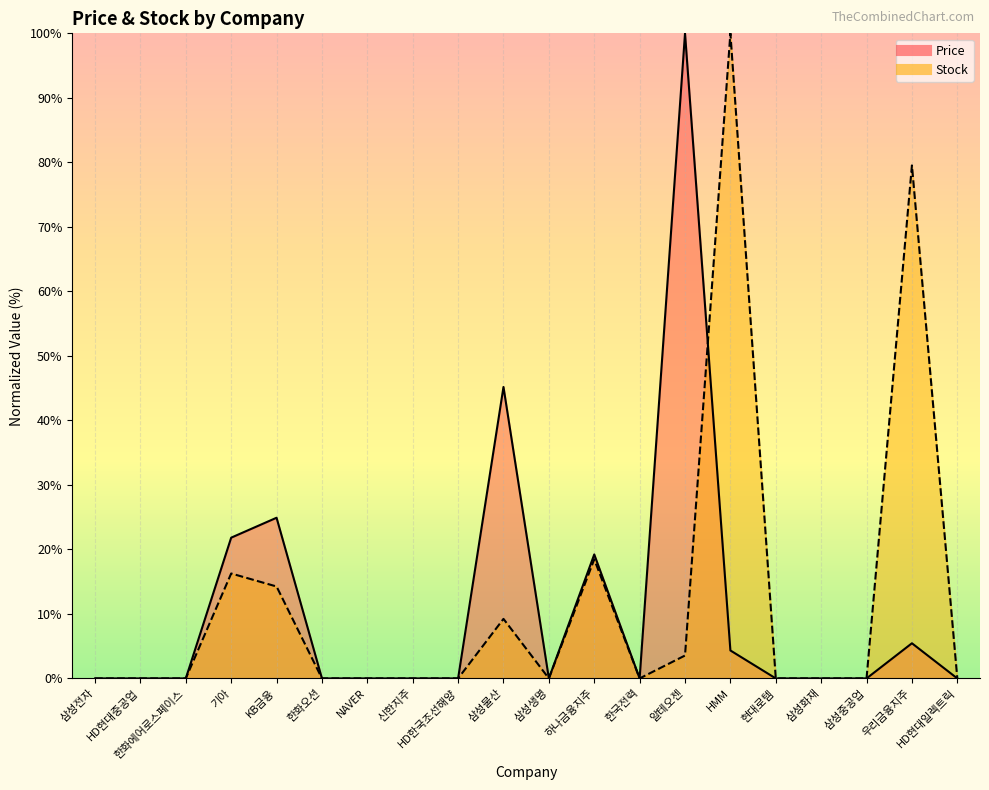

True or false: Price and Stock intersect in this chart.

True